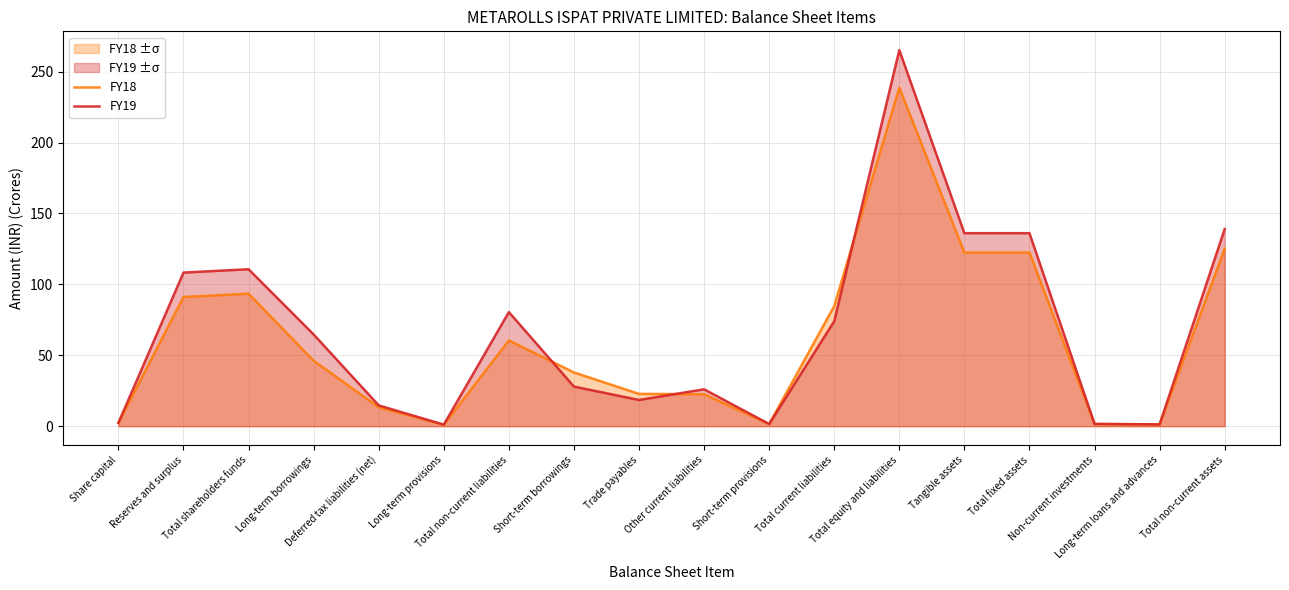

Rank the series by their maximum value, from highest to lowest.

FY19, FY18